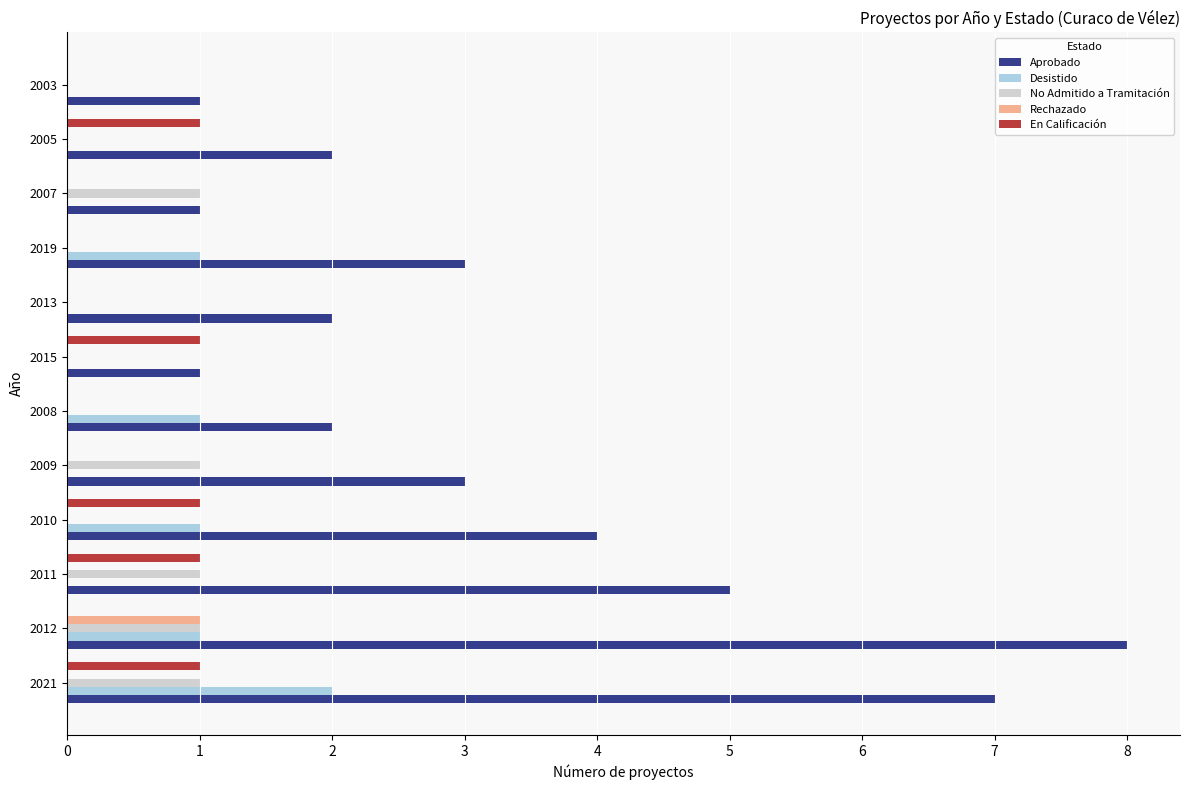

True or false: Aprobado has a value of 5 at 2019.

False